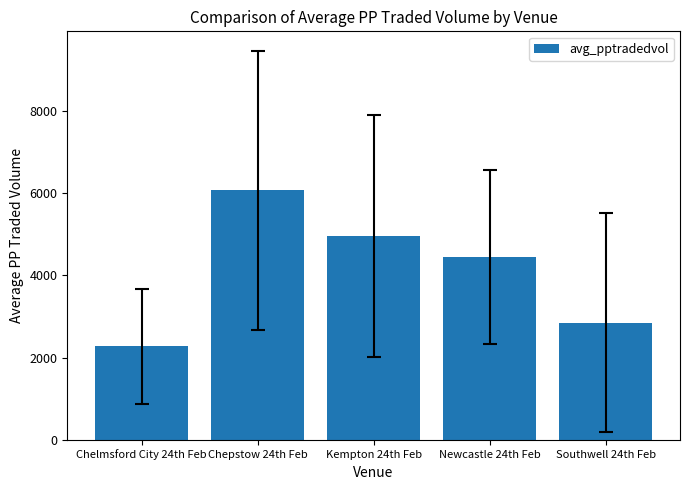

How many distinct data groups are displayed?

1